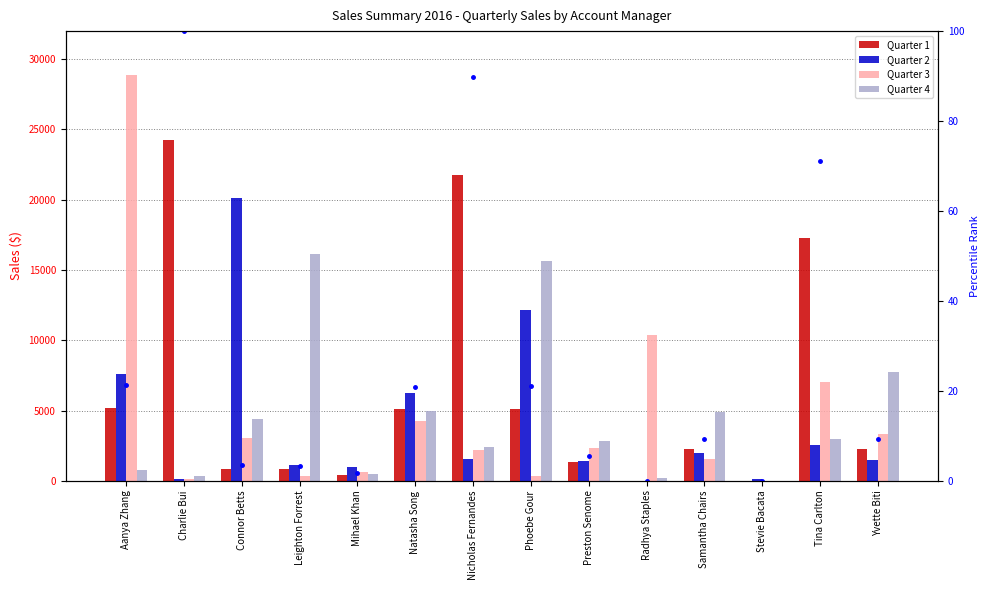

At which category is the sum across all series the highest?

Aanya Zhang